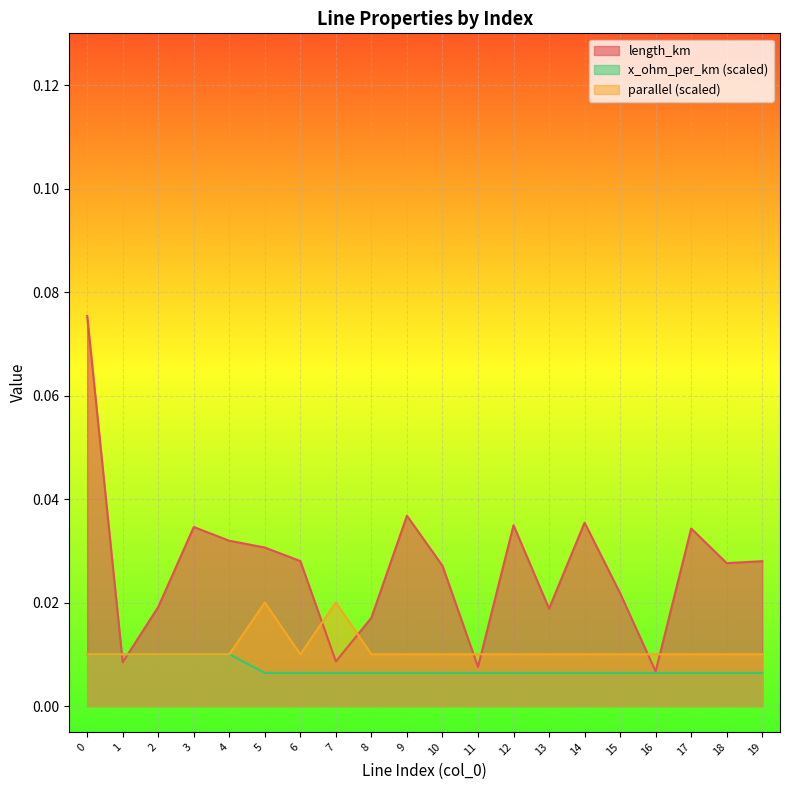

What are all the series names shown in the legend?

length_km, x_ohm_per_km (scaled), parallel (scaled)